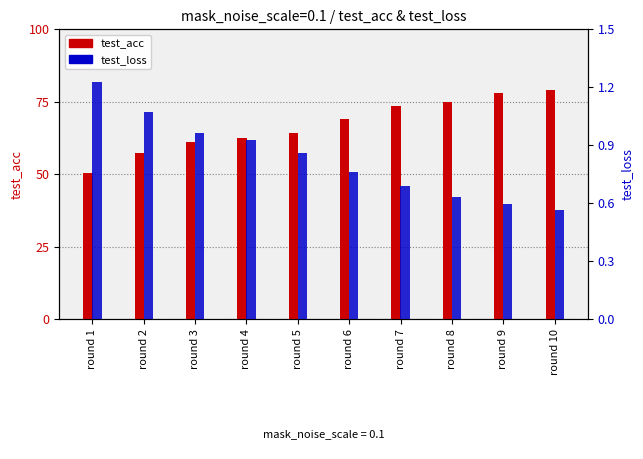

List the labels in order of test_loss value, largest first.

round 1, round 2, round 3, round 4, round 5, round 6, round 7, round 8, round 9, round 10